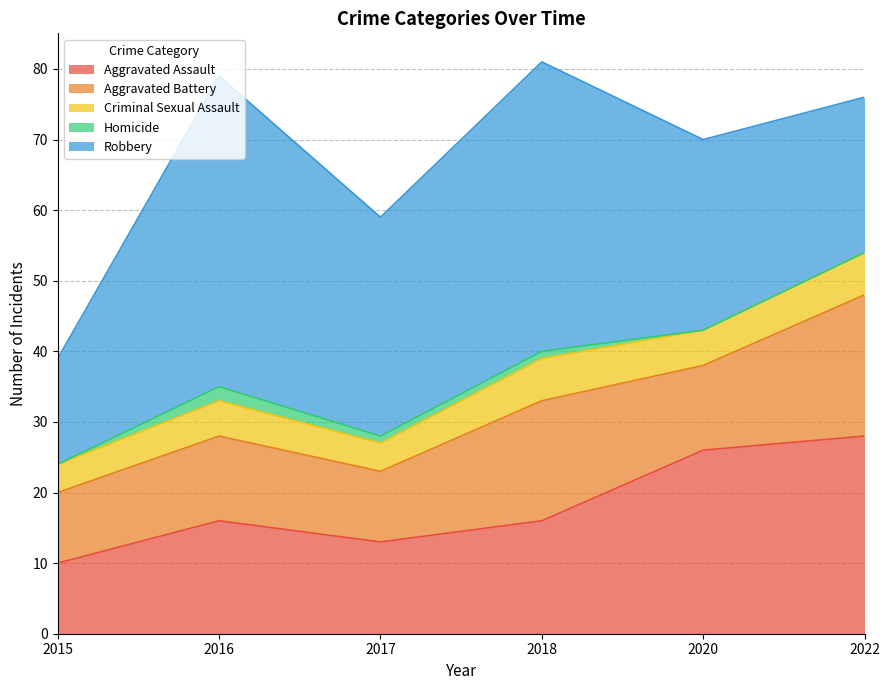

List the series in order of their peak value, lowest first.

Homicide, Criminal Sexual Assault, Aggravated Battery, Aggravated Assault, Robbery